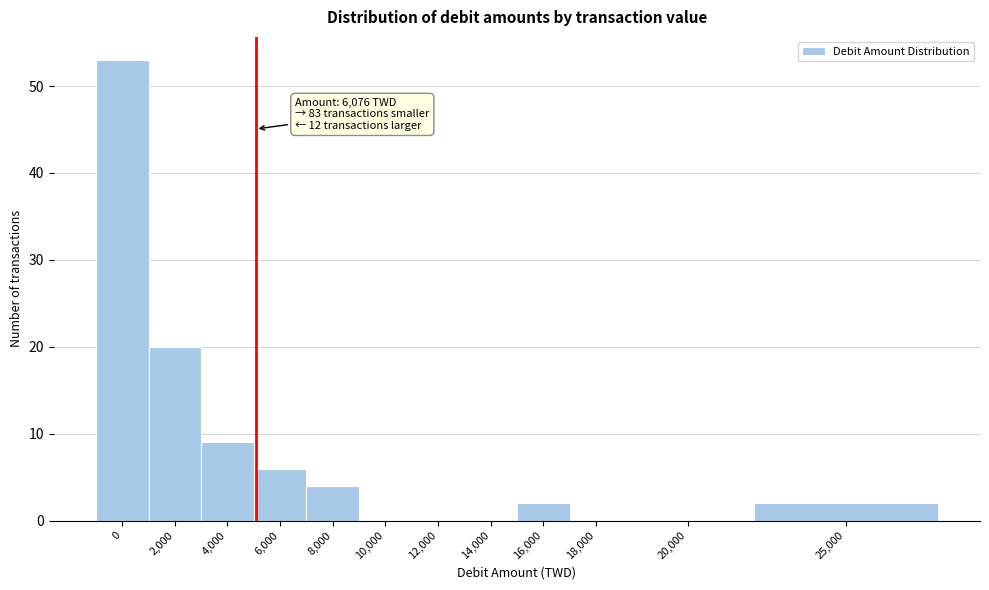

Reading right to left, what are all the values shown in this chart?

25,000=2	20,000=0	18,000=0	16,000=2	14,000=0	12,000=0	10,000=0	8,000=4	6,000=6	4,000=9	2,000=20	0=53